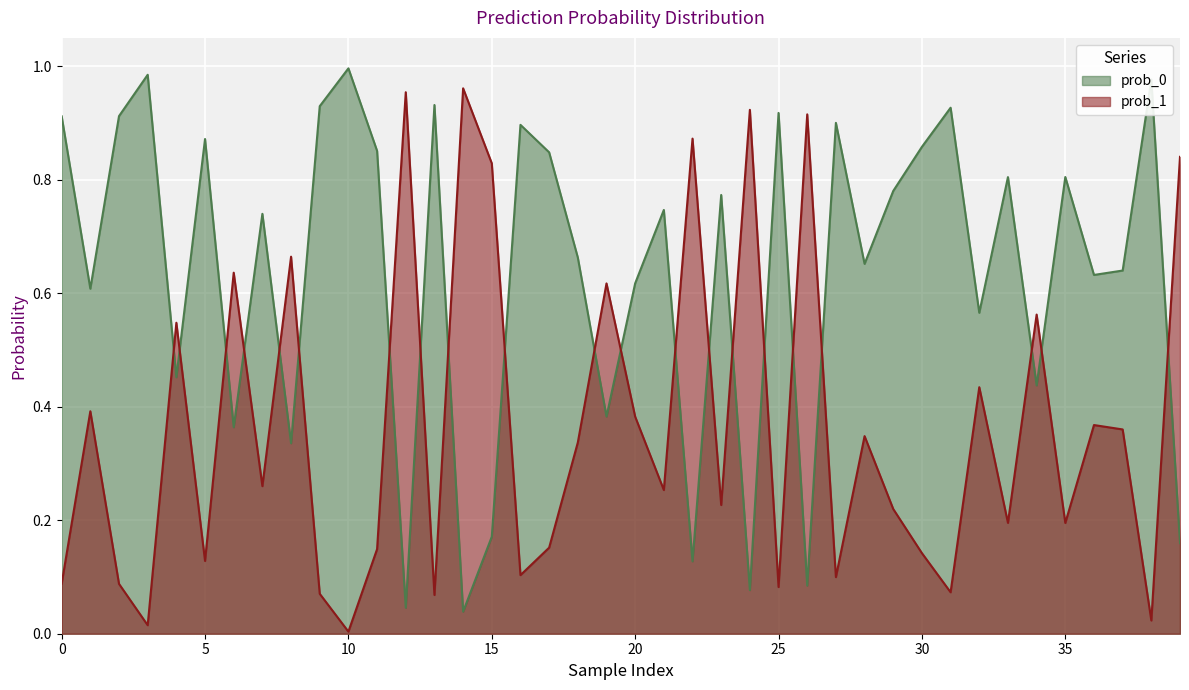

The prob_1 series shows 0.0 at 30. True or false?

False